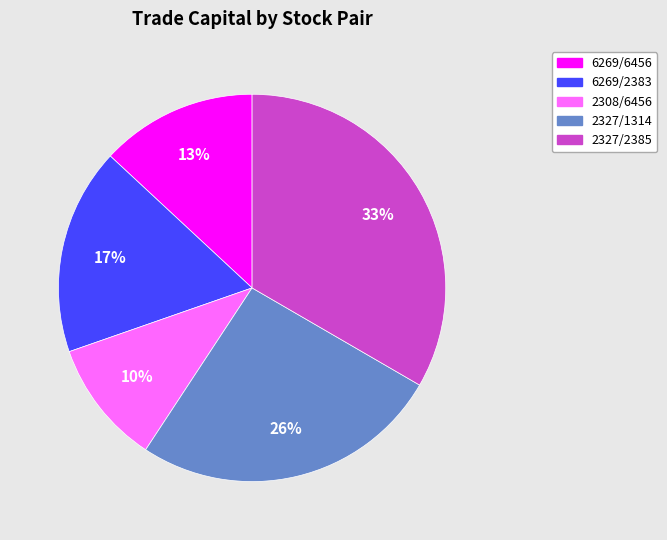

To the nearest percent, what portion does 6269/2383 represent?

17%